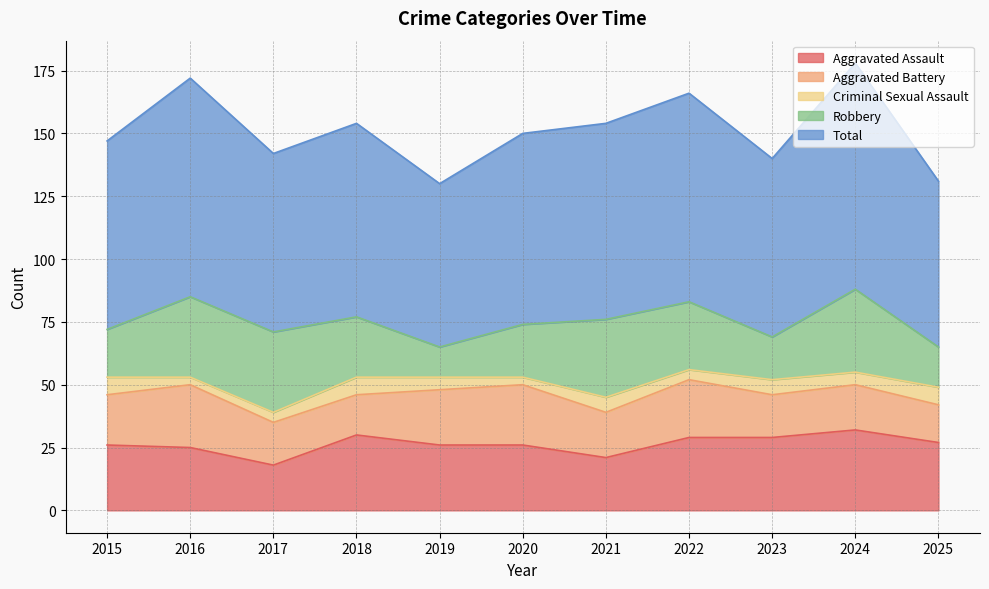

The value of Total at 2024 is 162. True or false?

False